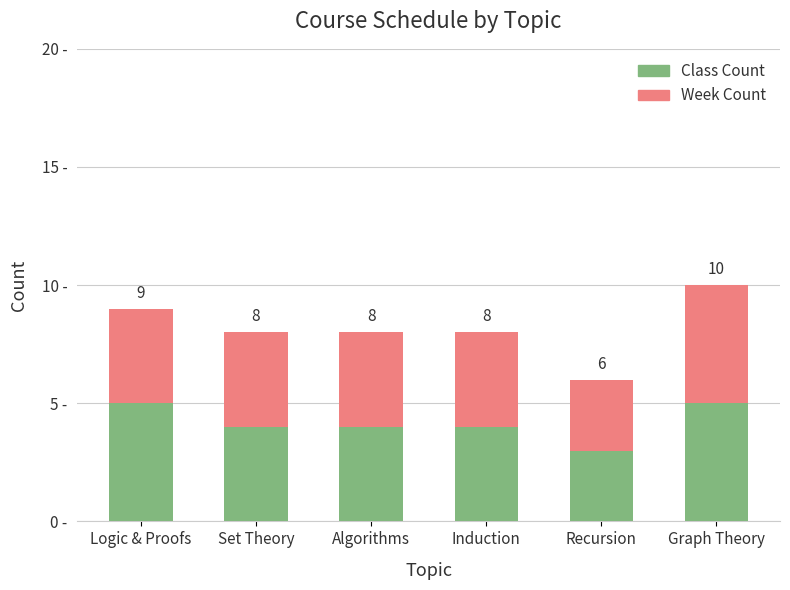

Does the chart contain stacked bars?

Yes